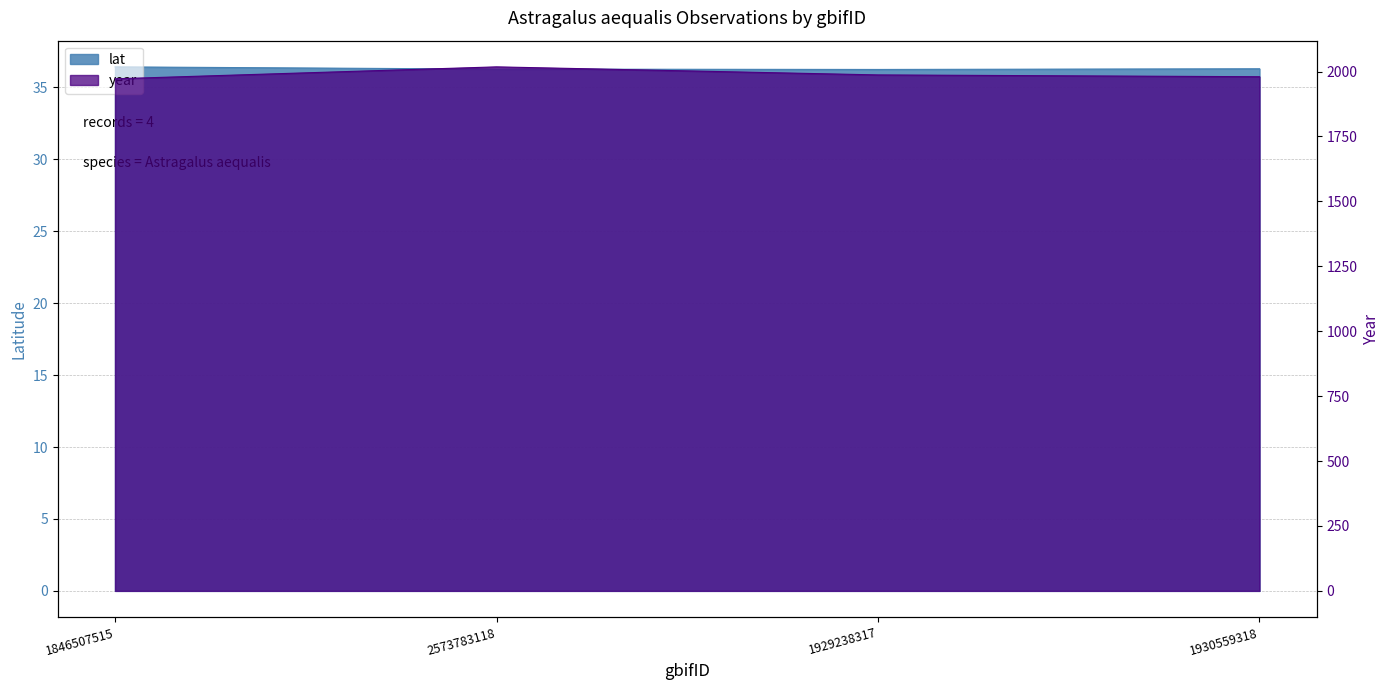

What is the label of the 3rd point from the right?

2573783118